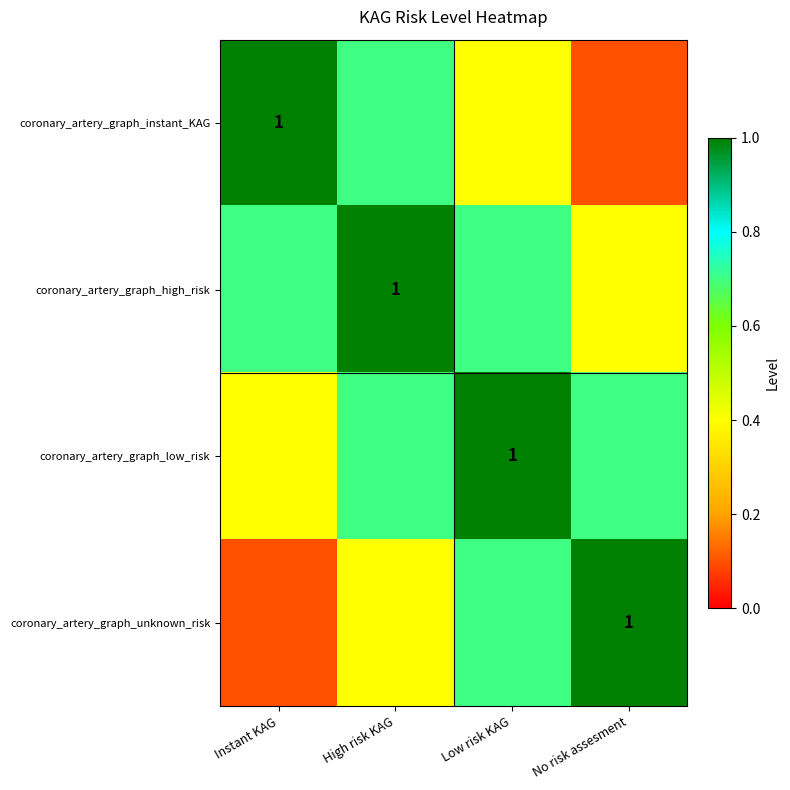

At Low risk KAG, list the series in order from smallest to largest.

coronary_artery_graph_instant_KAG, coronary_artery_graph_high_risk, coronary_artery_graph_unknown_risk, coronary_artery_graph_low_risk